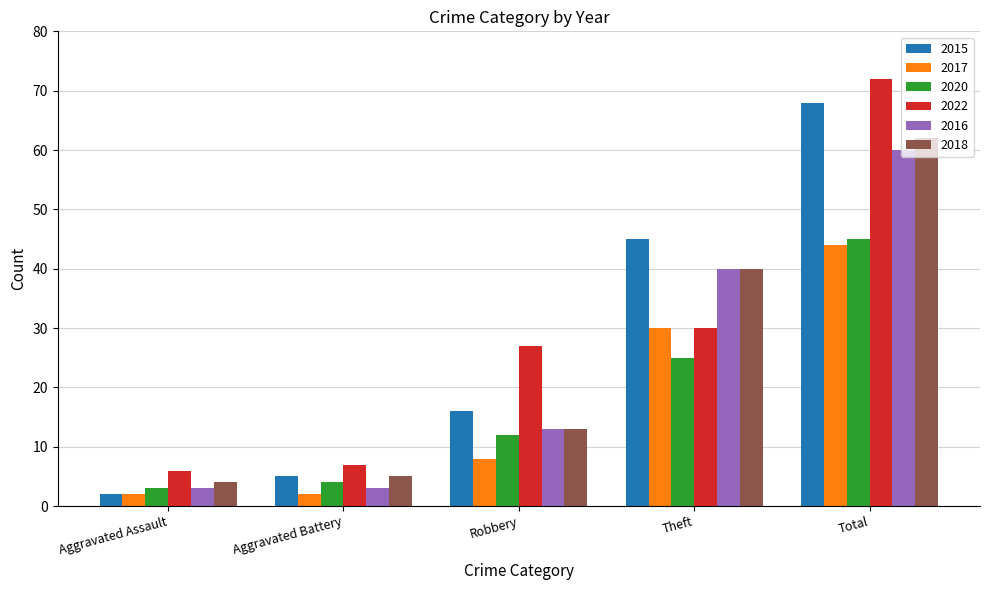

What is the difference between the second highest and second lowest values in the 2020 series?

21